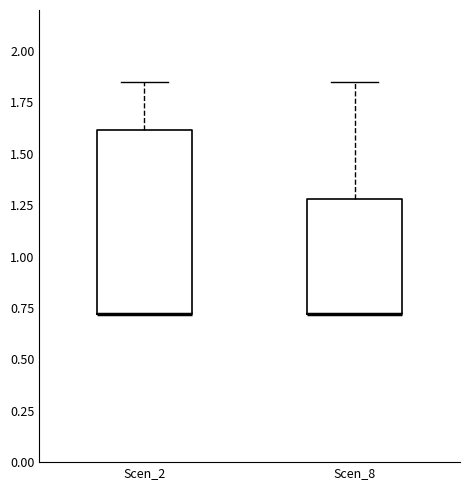

Reading left to right, read every box against the y-axis: the position of its median line, the range the box covers, and the ends of its whiskers. The values are not printed on the chart, so give them approximately, as read against the axis.

Scen_2: median 0.70 (drawn on the box's lower edge), box 0.70 to 1.60, whiskers 0.70 to 1.85
Scen_8: median 0.70 (drawn on the box's lower edge), box 0.70 to 1.30, whiskers 0.70 to 1.85